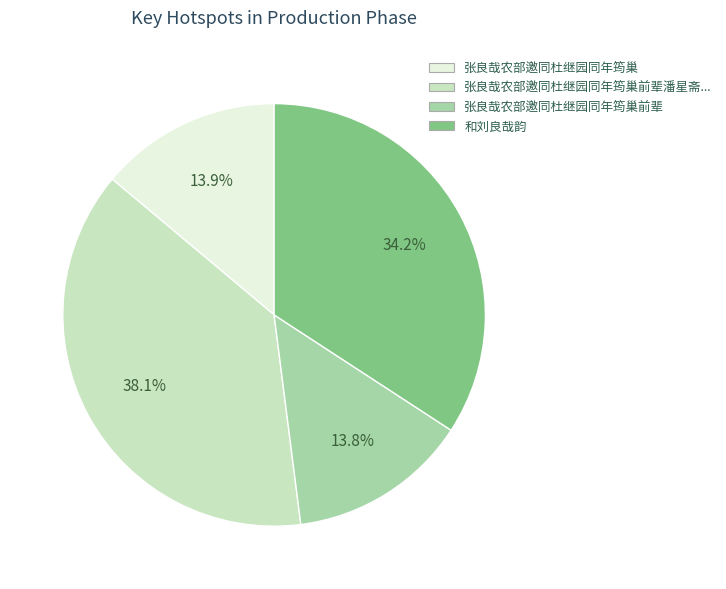

Is there any slice that represents more than half of the pie?

No